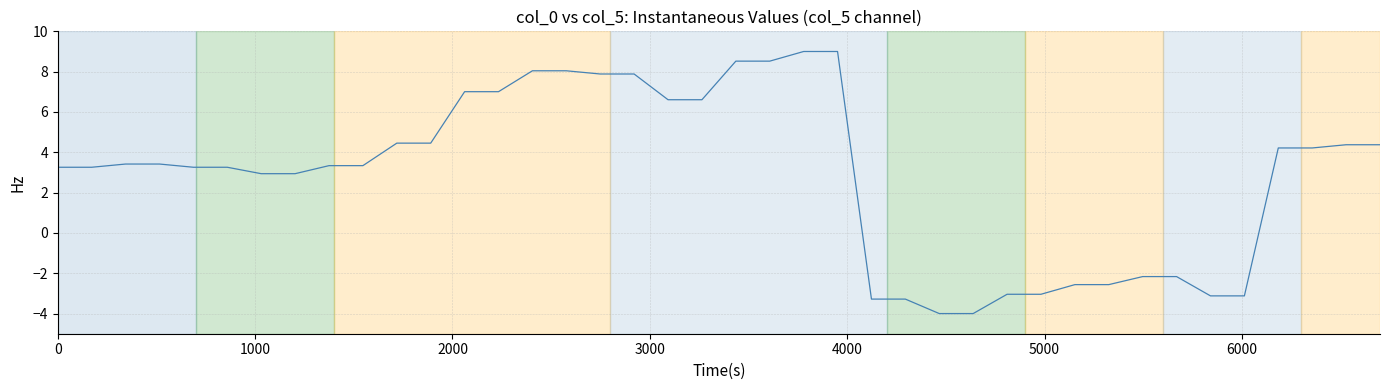

How many values are below 3?

14